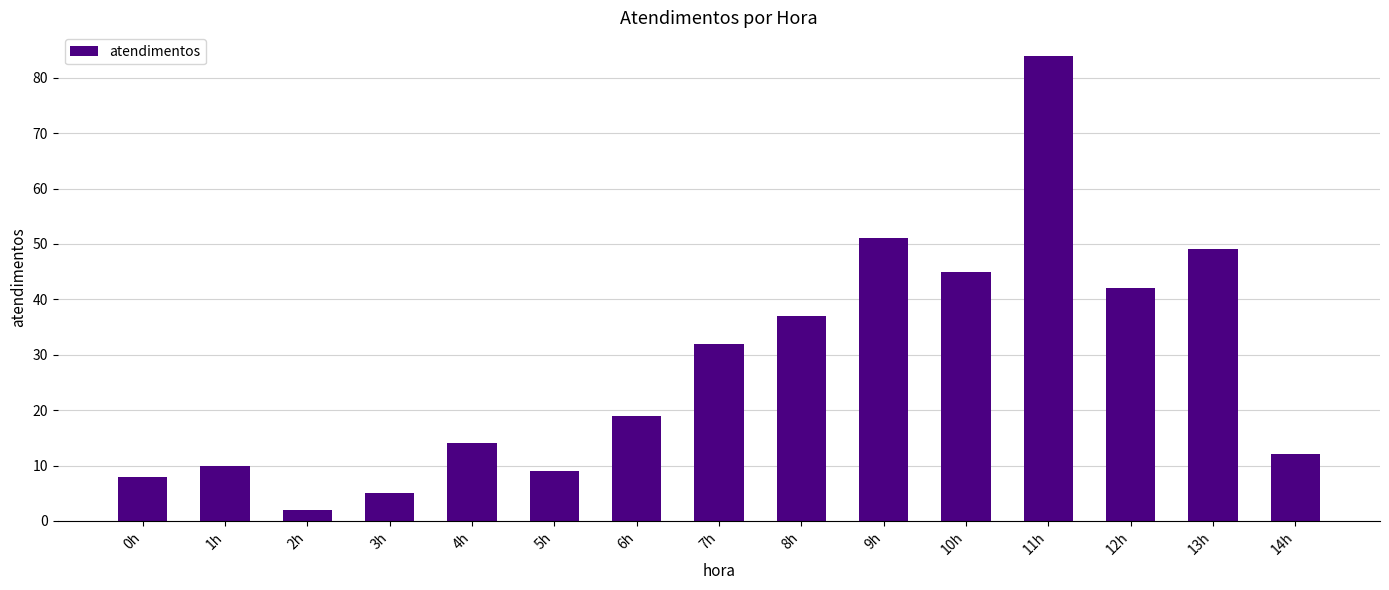

How many values are below 19?

7